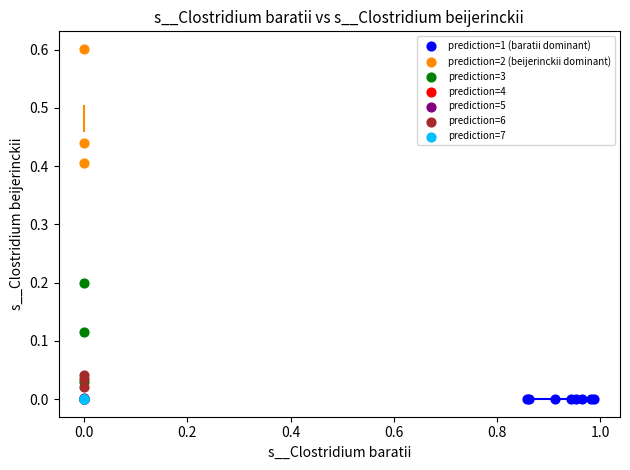

What are all the series names shown in the legend?

prediction=1 (baratii dominant), prediction=2 (beijerinckii dominant), prediction=3, prediction=4, prediction=5, prediction=6, prediction=7